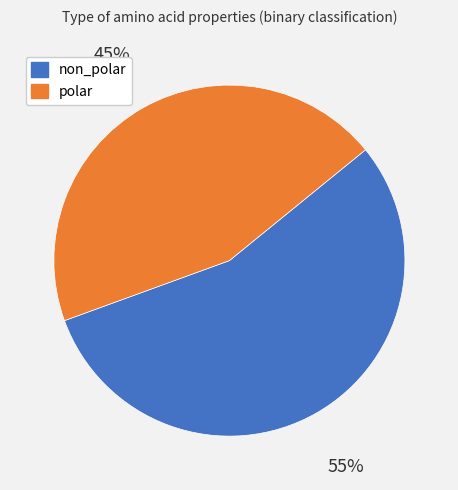

To the nearest percent, what portion does non_polar represent?

55%